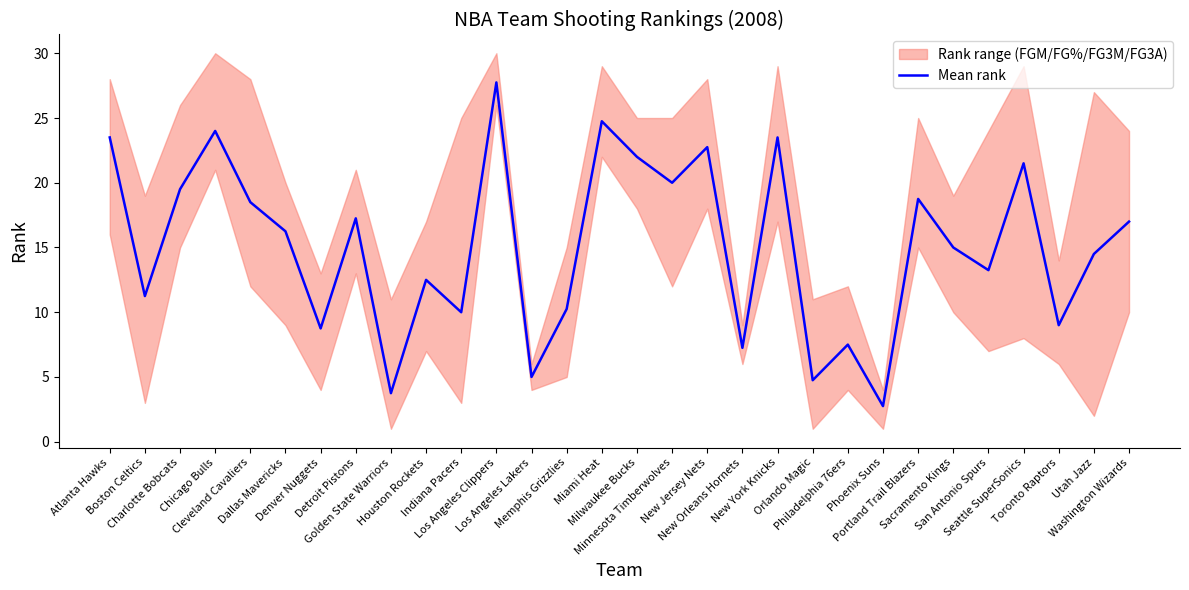

What position from the right is Utah Jazz?

2